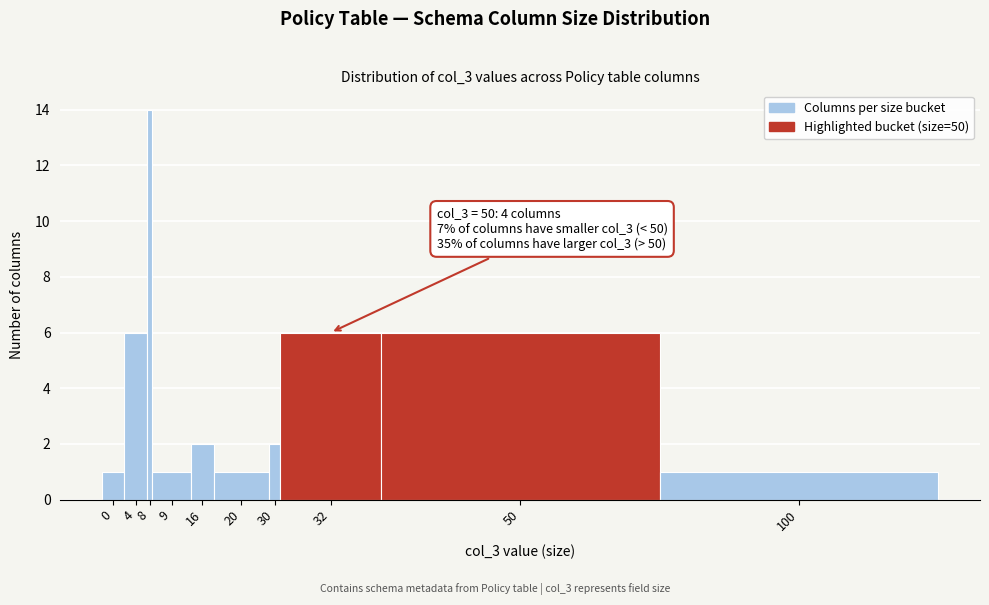

Reading left to right, extract all data points from this chart.

0=1	4=6	8=14	9=1	16=2	20=1	30=2	32=6	50=6	100=1